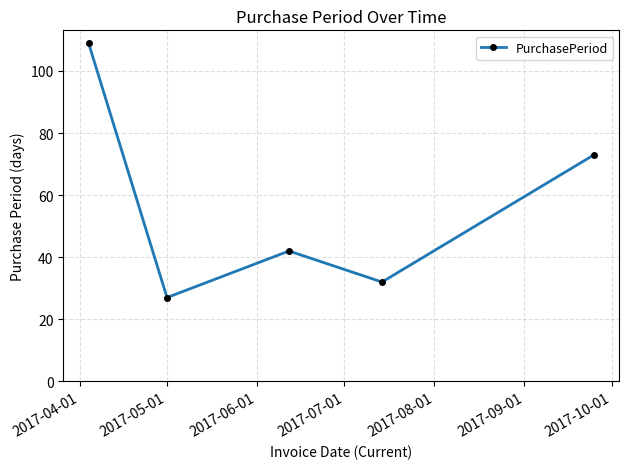

True or false: the data has more than 1 interior local peaks.

False